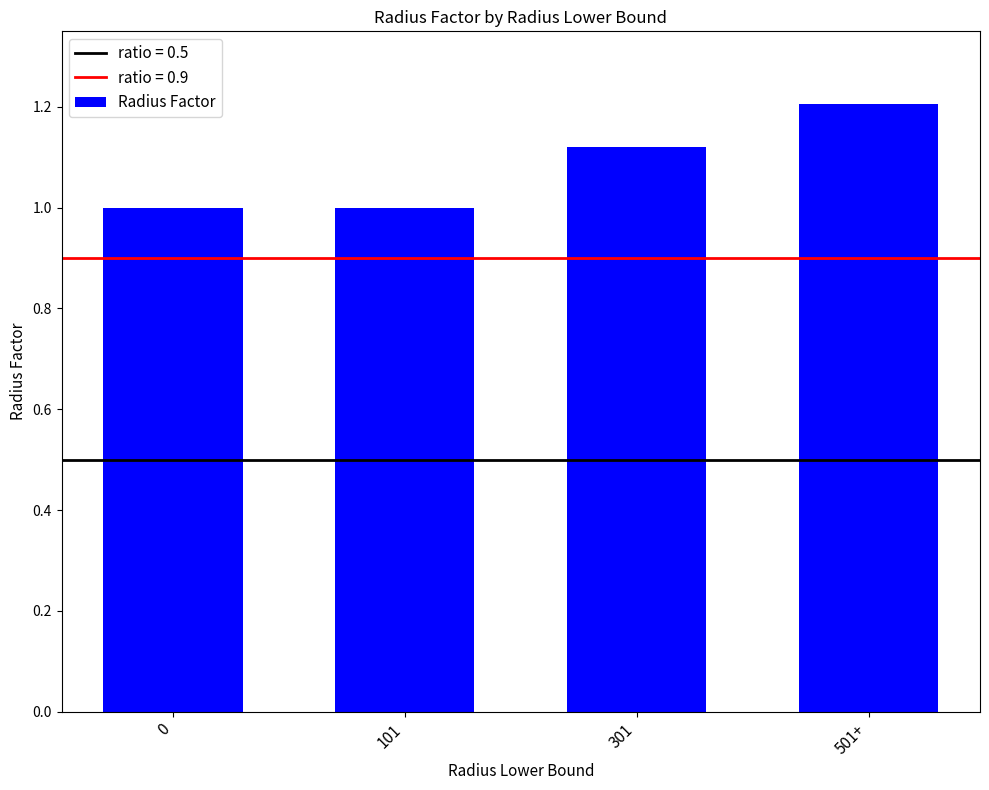

Which label corresponds to the largest value in the chart?

501+